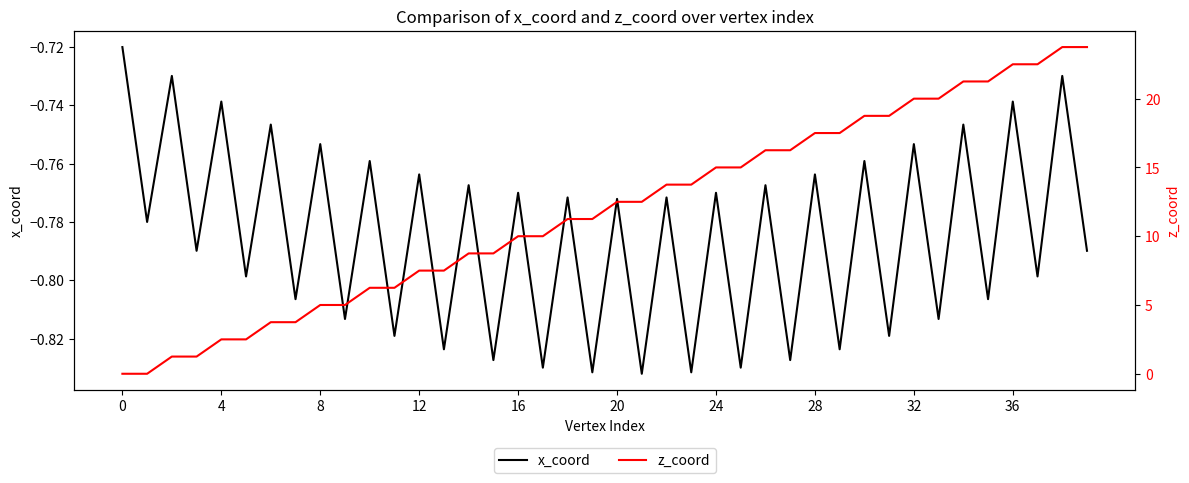

What is the label of the 18th point from the right?

22